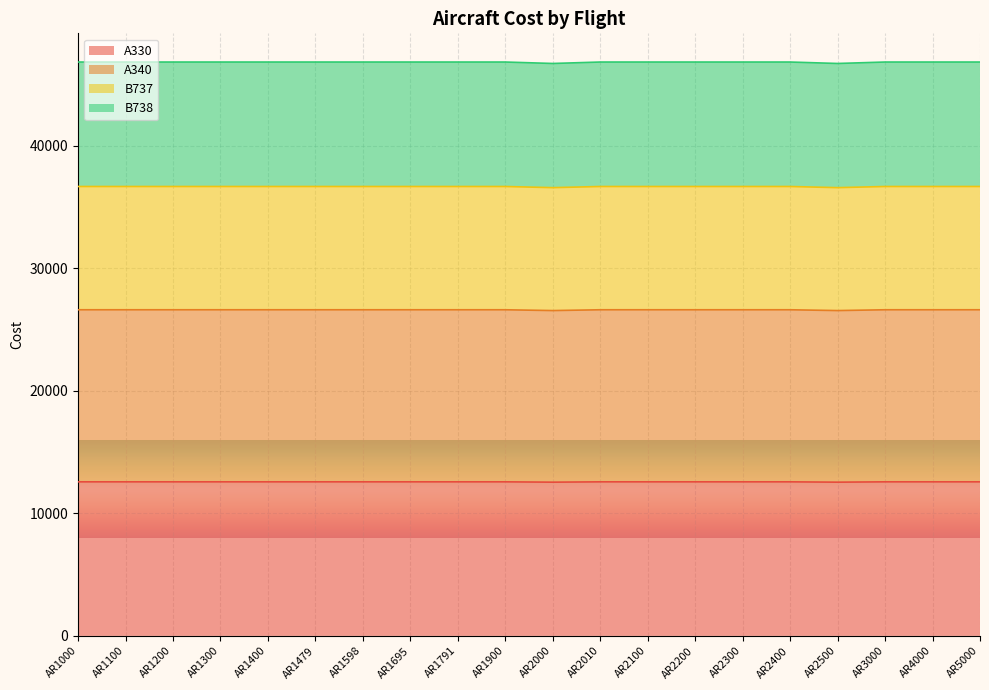

How many interior local valleys does the B738 series have?

2